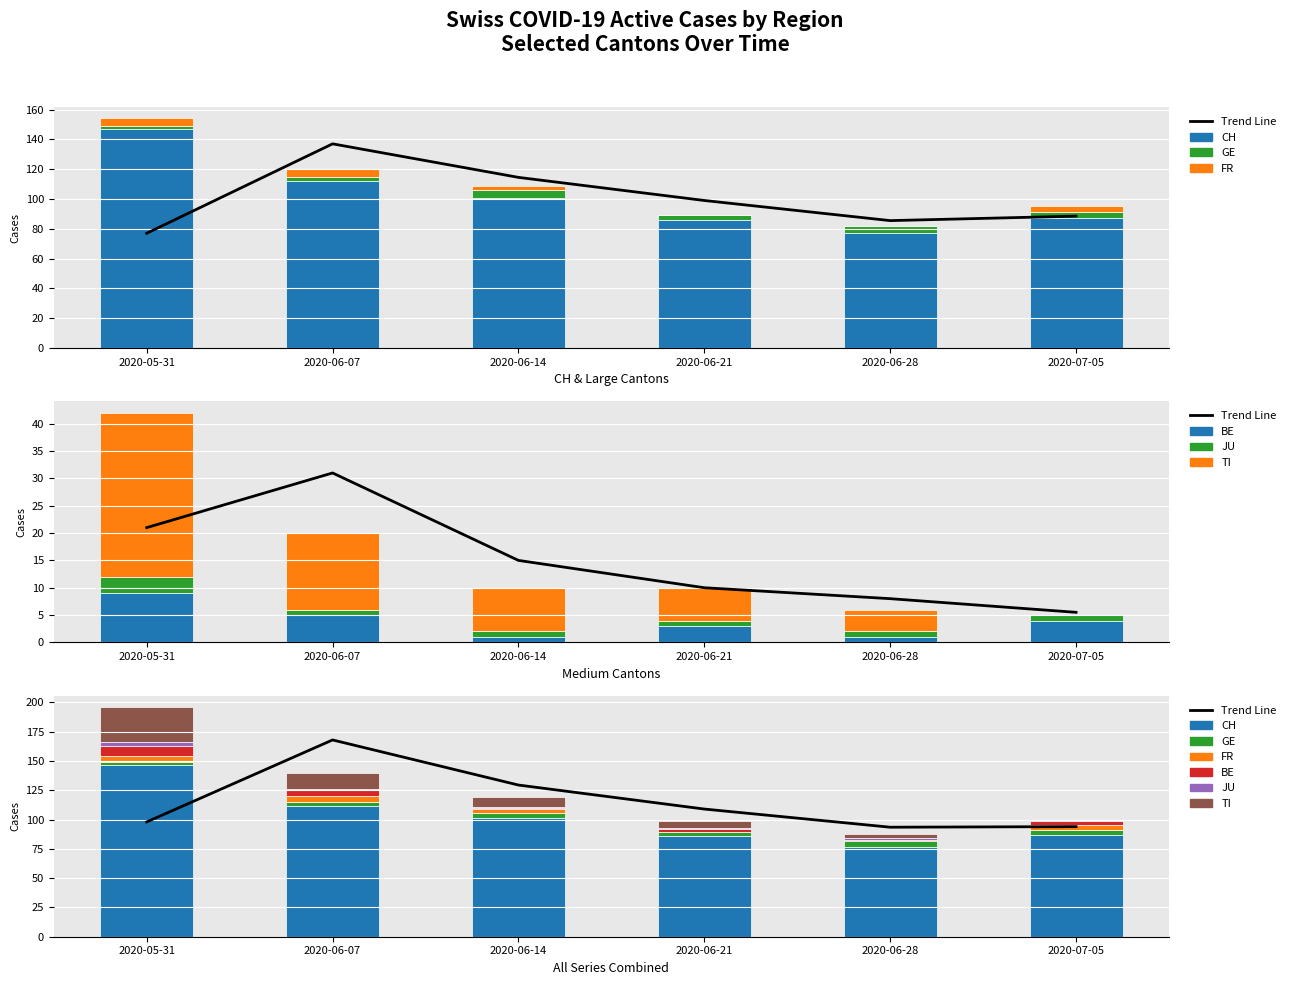

Reading left to right, what are all the values shown in this chart?

CH: 2020-05-31=147	2020-06-07=112	2020-06-14=101	2020-06-21=86	2020-06-28=77	2020-07-05=87
GE: 2020-05-31=2	2020-06-07=3	2020-06-14=5	2020-06-21=3	2020-06-28=5	2020-07-05=4
FR: 2020-05-31=5	2020-06-07=5	2020-06-14=3	2020-06-21=0	2020-06-28=0	2020-07-05=4
BE: 2020-05-31=9	2020-06-07=5	2020-06-14=1	2020-06-21=3	2020-06-28=1	2020-07-05=4
JU: 2020-05-31=3	2020-06-07=1	2020-06-14=1	2020-06-21=1	2020-06-28=1	2020-07-05=1
TI: 2020-05-31=30	2020-06-07=14	2020-06-14=8	2020-06-21=6	2020-06-28=4	2020-07-05=0